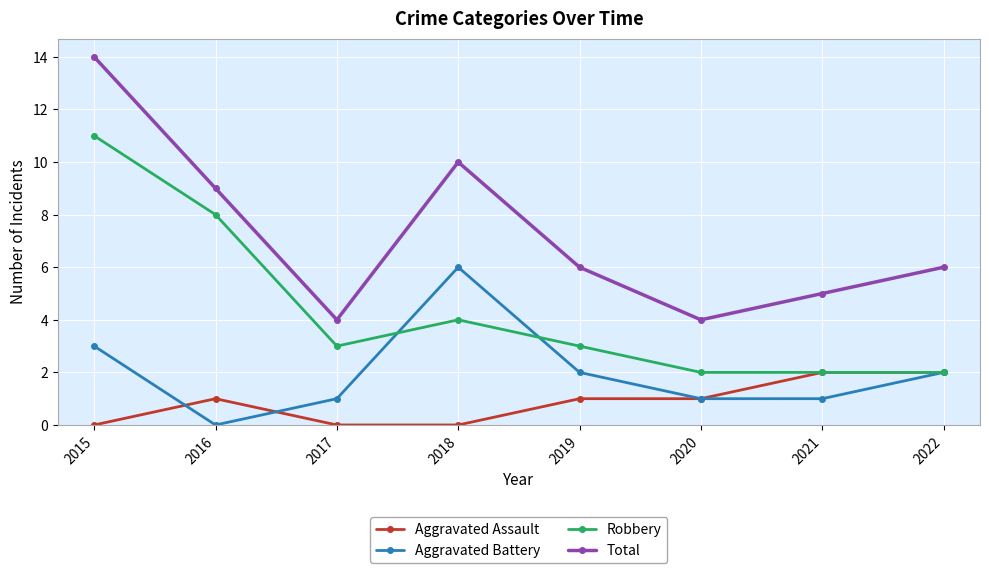

How many distinct data groups are displayed?

4